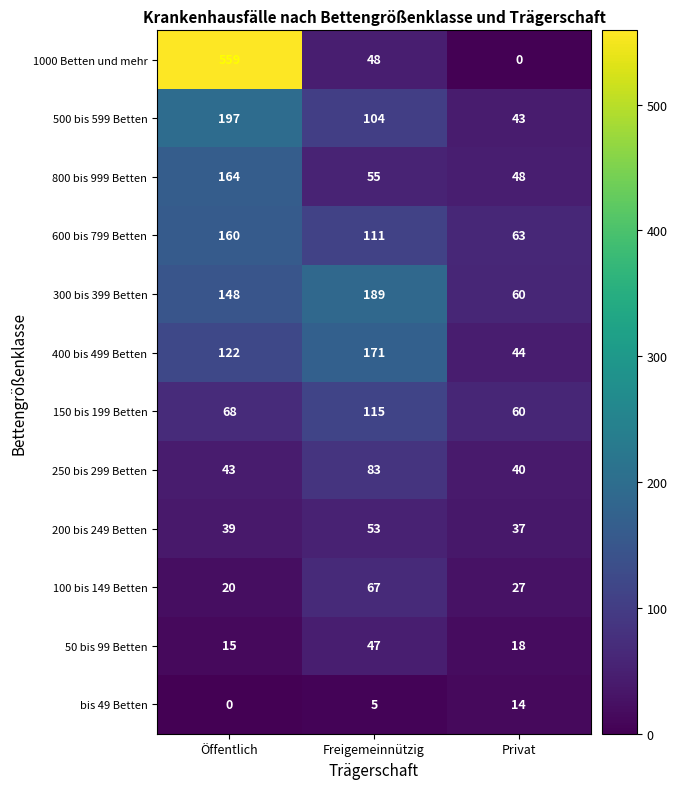

At which category is the sum across all series the highest?

Öffentlich